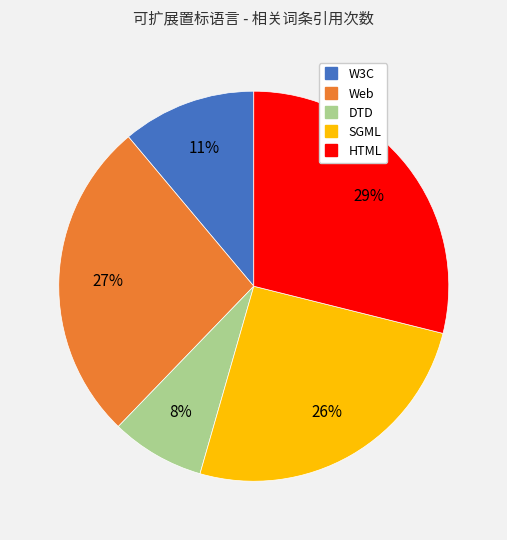

To the nearest percent, what is the difference between the largest and smallest slice percentages?

21%